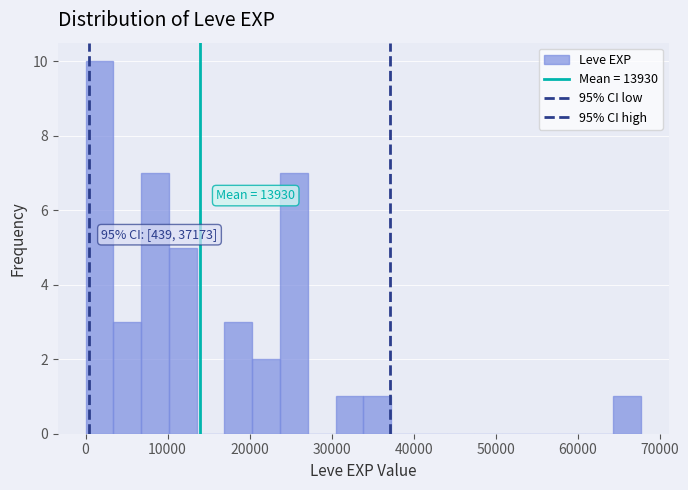

Around what value on the x-axis is the tallest bar? Give the approximate position of its centre, as read against the axis.

2000